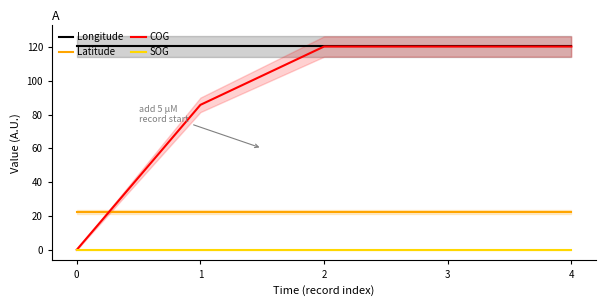

Where is COG nearest to the value 60?

1